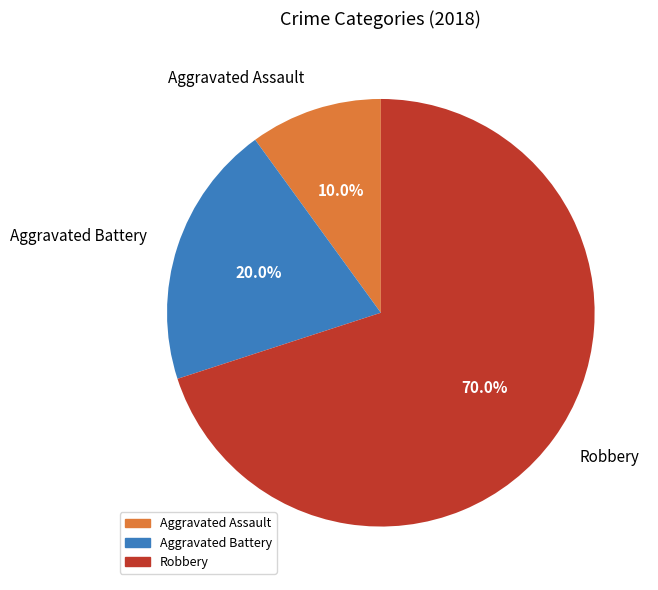

Approximately how many times larger is the value at Aggravated Assault compared to Robbery?

0.1